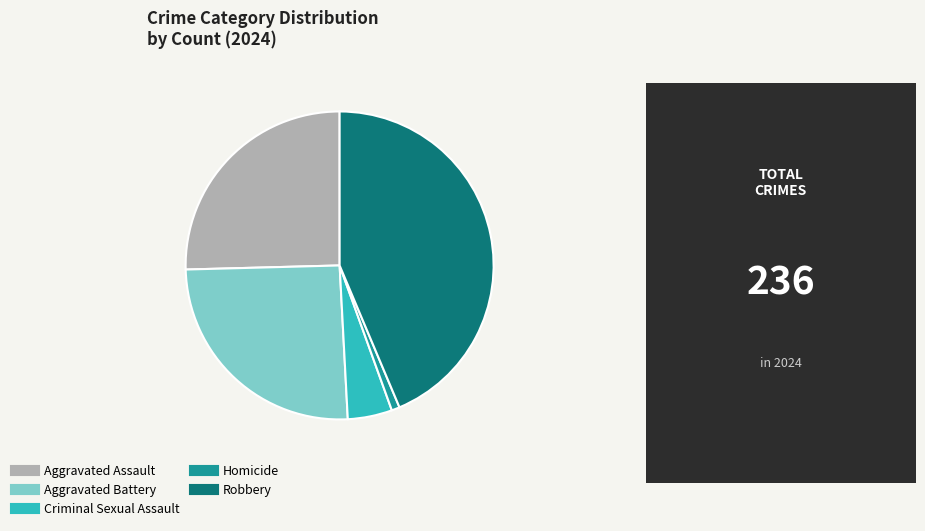

Is the sum of Criminal Sexual Assault and Aggravated Battery greater than half?

No